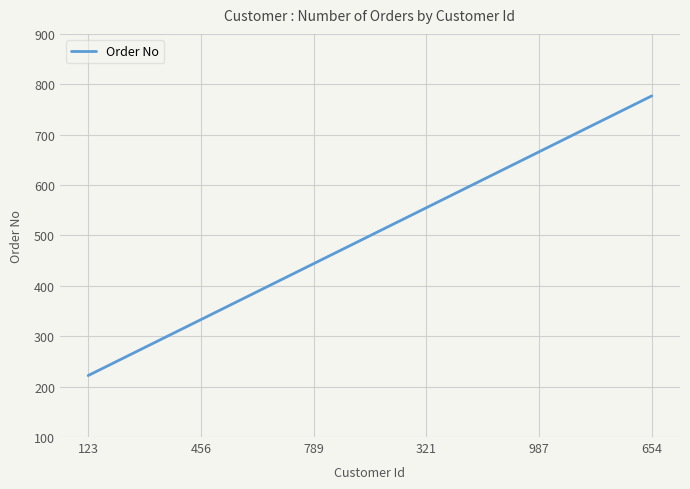

Rank the categories by value from highest to lowest.

654, 987, 321, 789, 456, 123